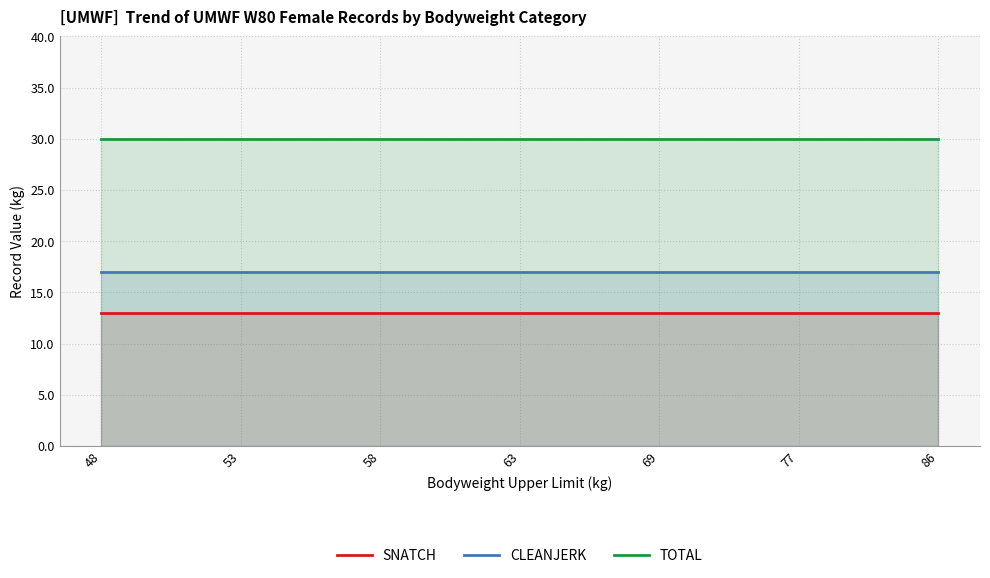

True or false: TOTAL and SNATCH cross at least once.

False